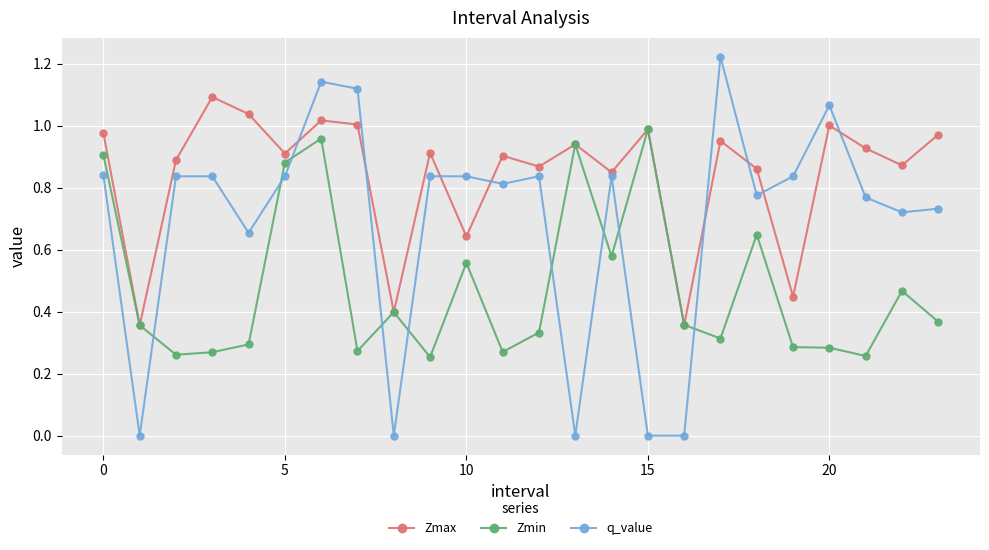

Which series has the widest spread of values?

q_value